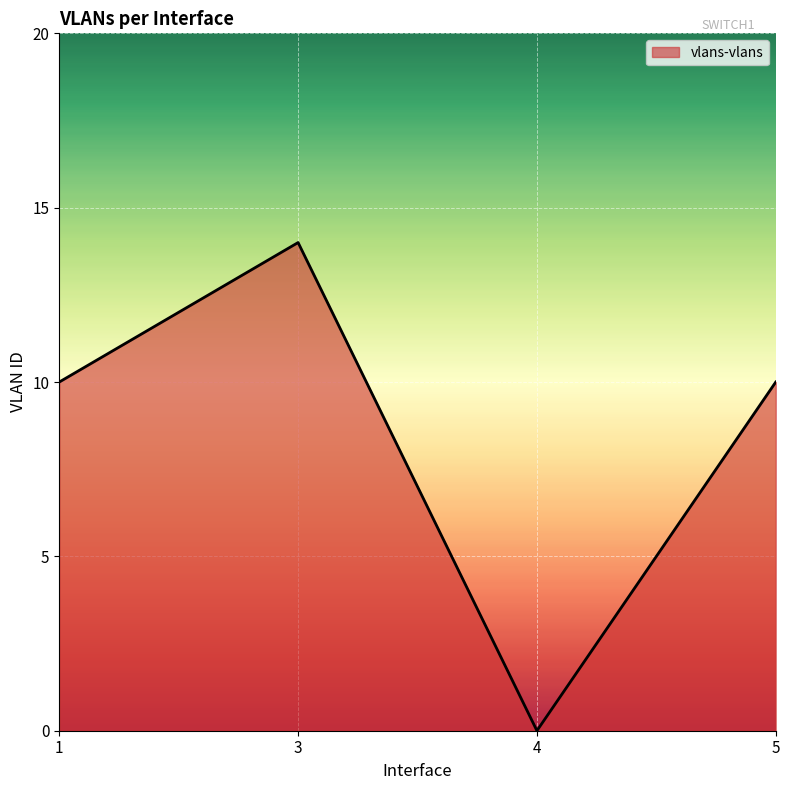

What is the change in value from 1 to 3?

+4